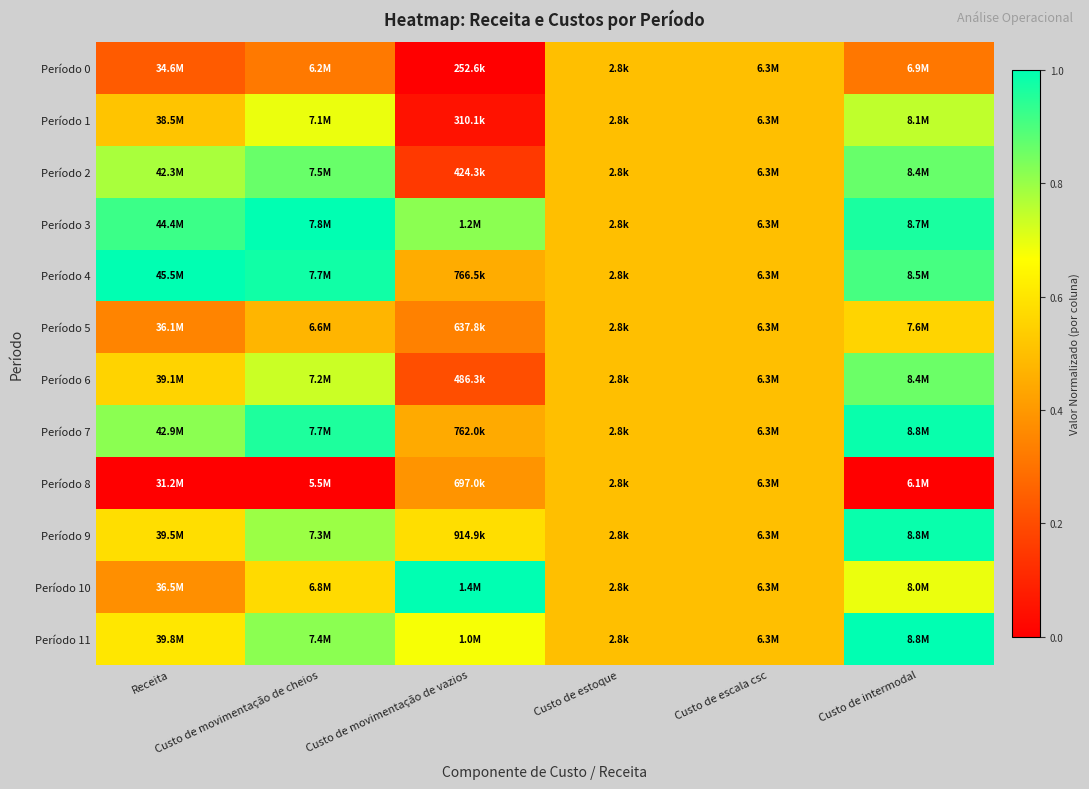

What is the maximum value shown in the chart?

1.0